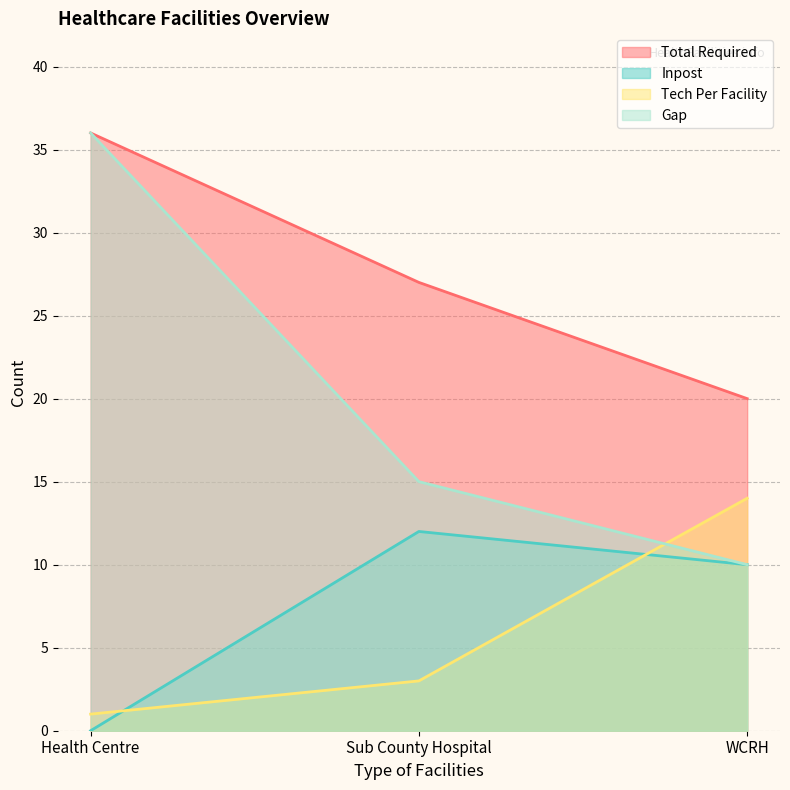

At which label does Total Required first exceed 27?

Health Centre